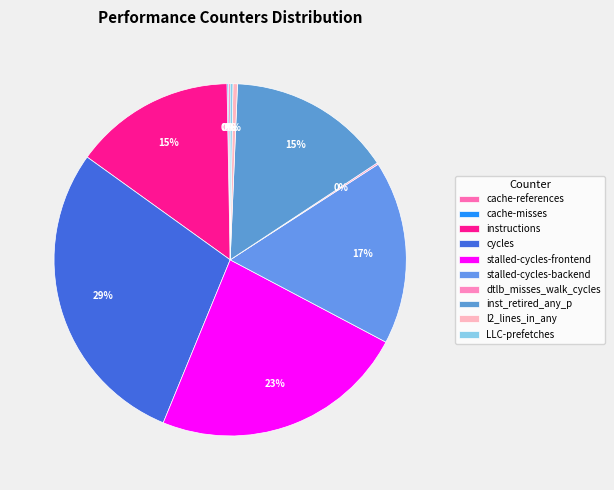

To the nearest percent, what is the average slice percentage?

10%